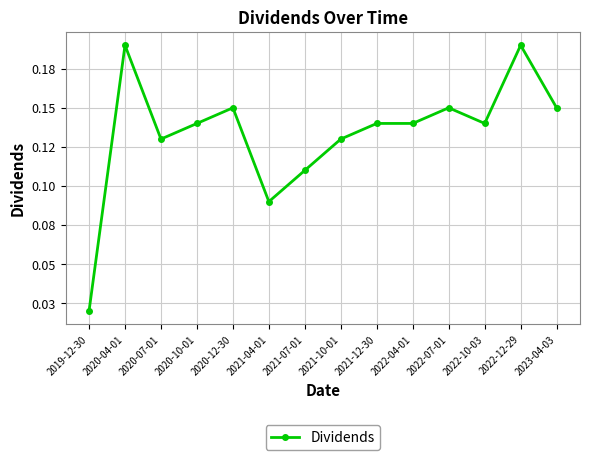

What is the label of the 11th point from the left?

2022-07-01